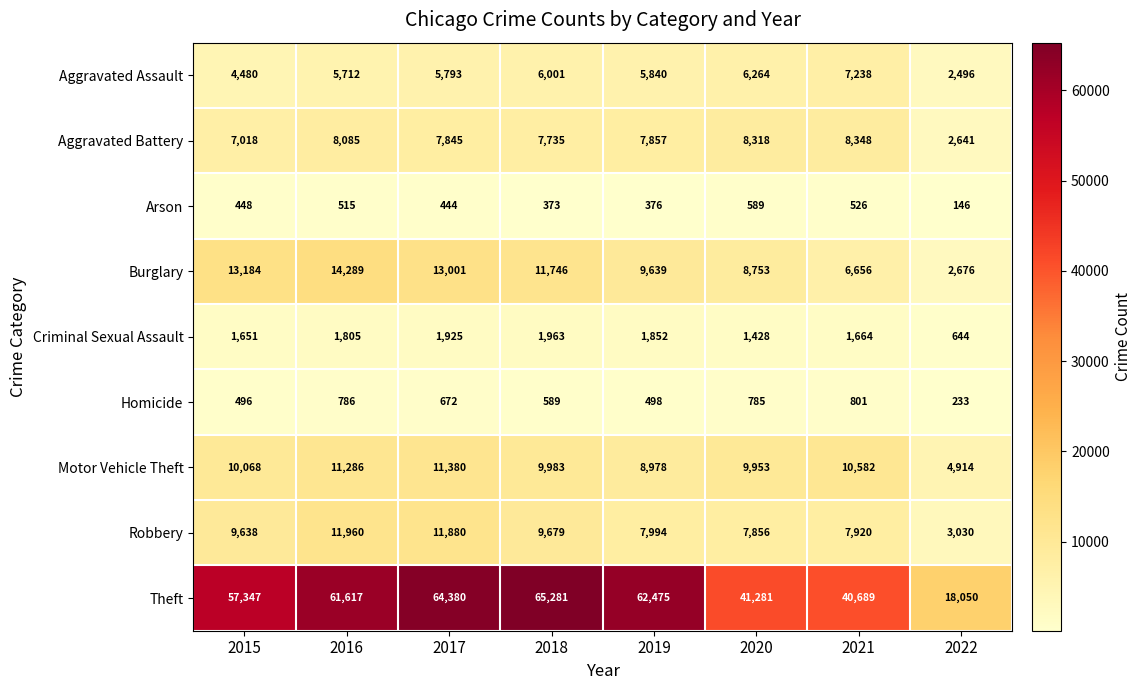

The Homicide series shows 984 at 2017. True or false?

False